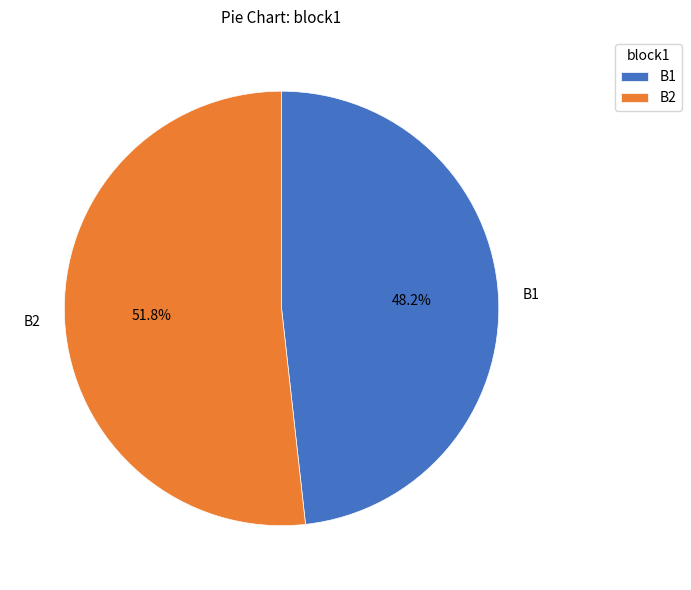

Which has a higher value, B2 or B1?

B2